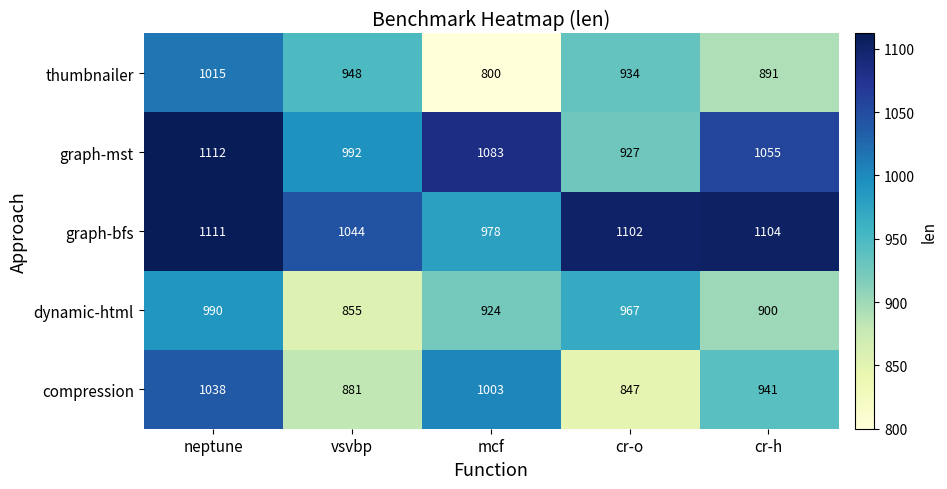

What is the sum of the compression values at vsvbp and cr-h?

1822